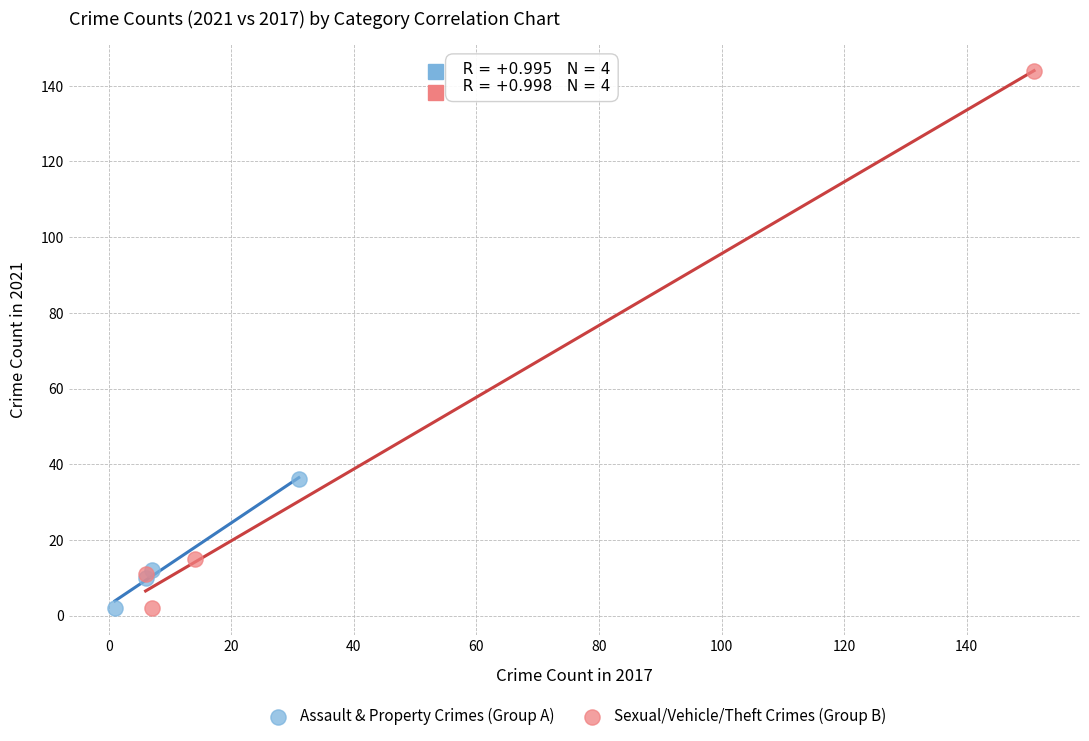

What are all the series names shown in the legend?

Assault & Property Crimes (Group A), Sexual/Vehicle/Theft Crimes (Group B)